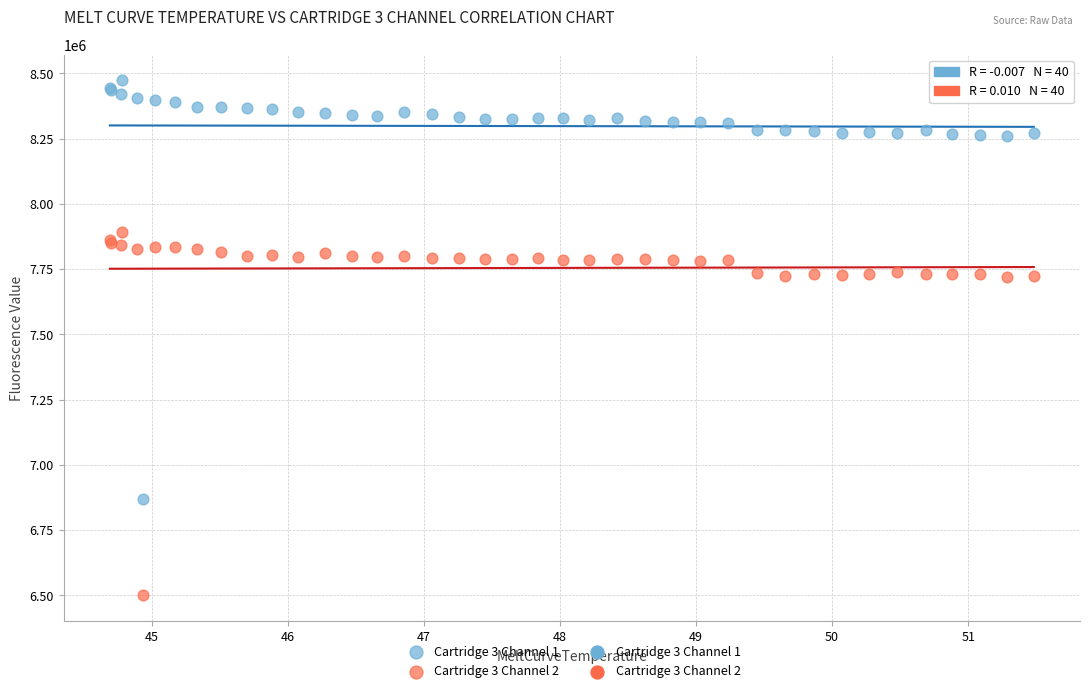

Which series has the widest spread of Y values?

Cartridge 3 Channel 1